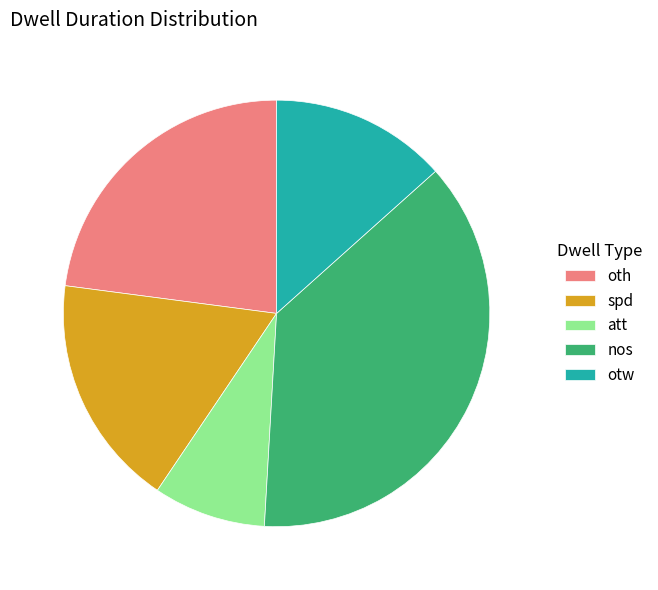

Is att the majority of the pie?

No